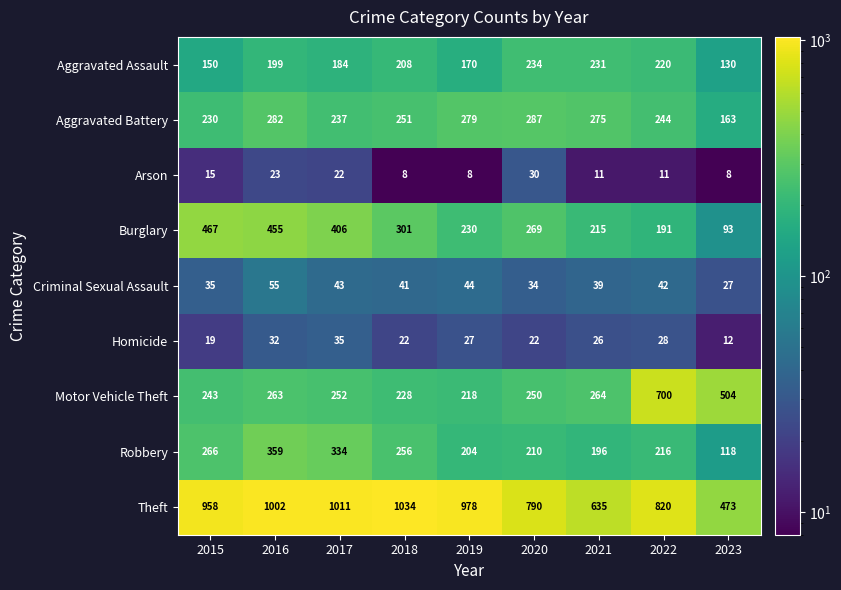

At which category is the sum across all series the highest?

2016